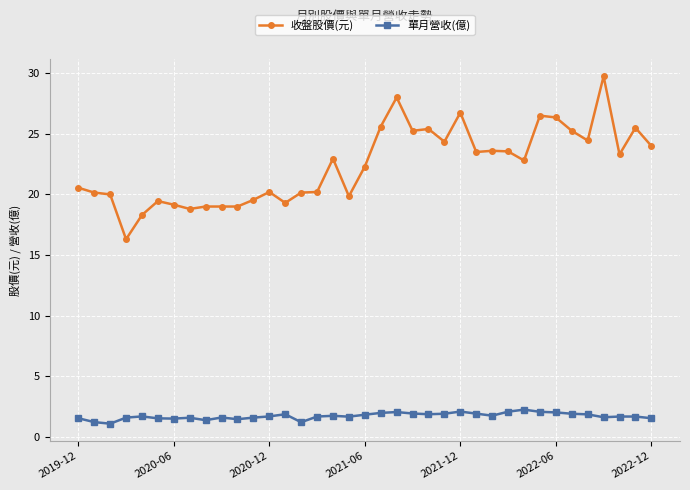

List the series in order of their peak value, highest first.

收盤股價(元), 單月營收(億)